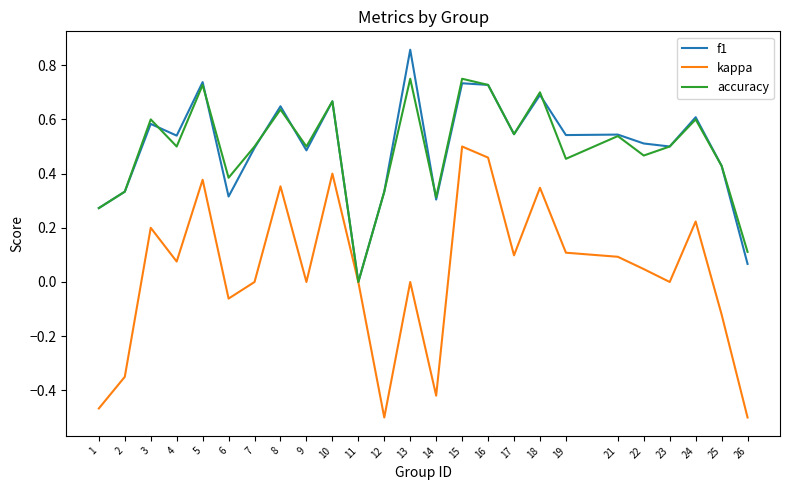

How many lines are shown in the chart?

3